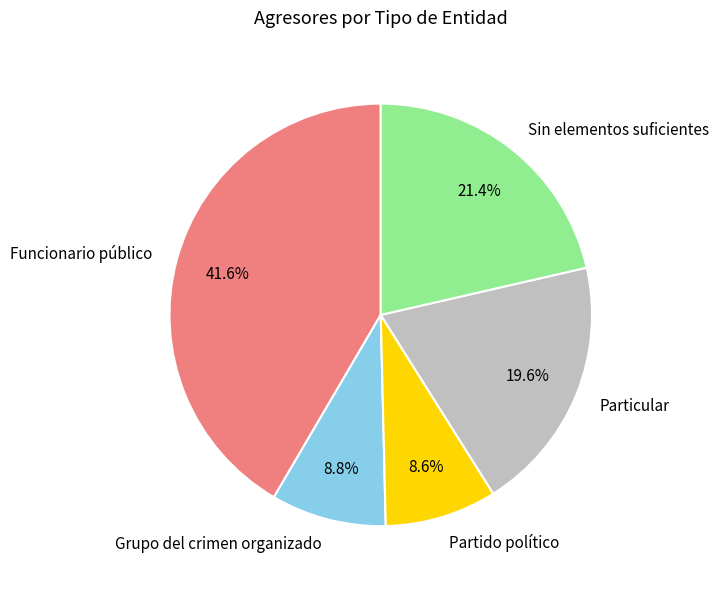

What percentage do Grupo del crimen organizado and Partido político together represent?

17.4%